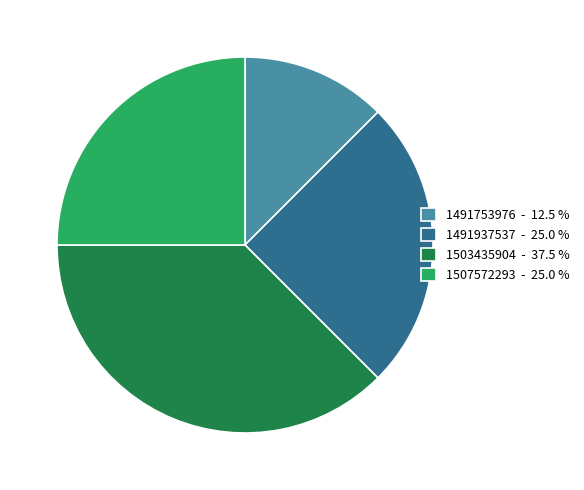

Approximately how many times larger is the value at 1491753976 - 12.5 % compared to 1507572293 - 25.0 %?

0.5